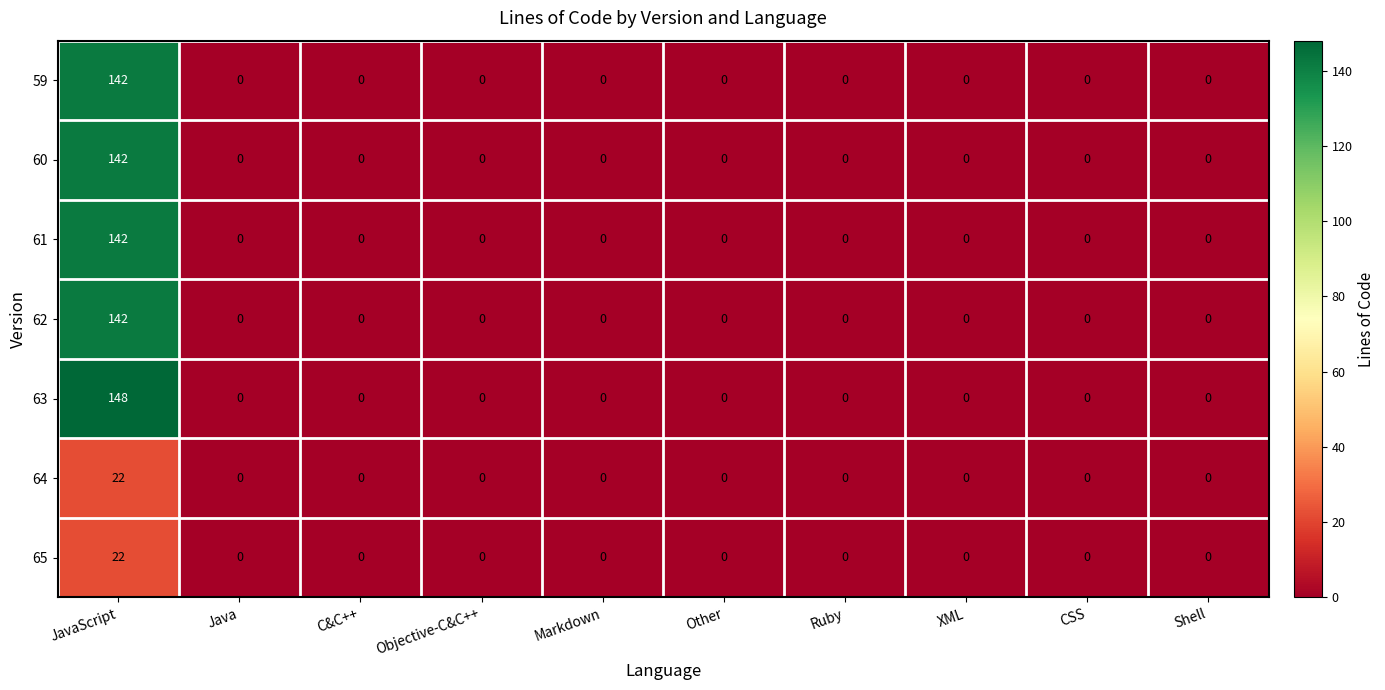

Is the value of 61 at JavaScript greater than the value of 63 at Markdown?

Yes